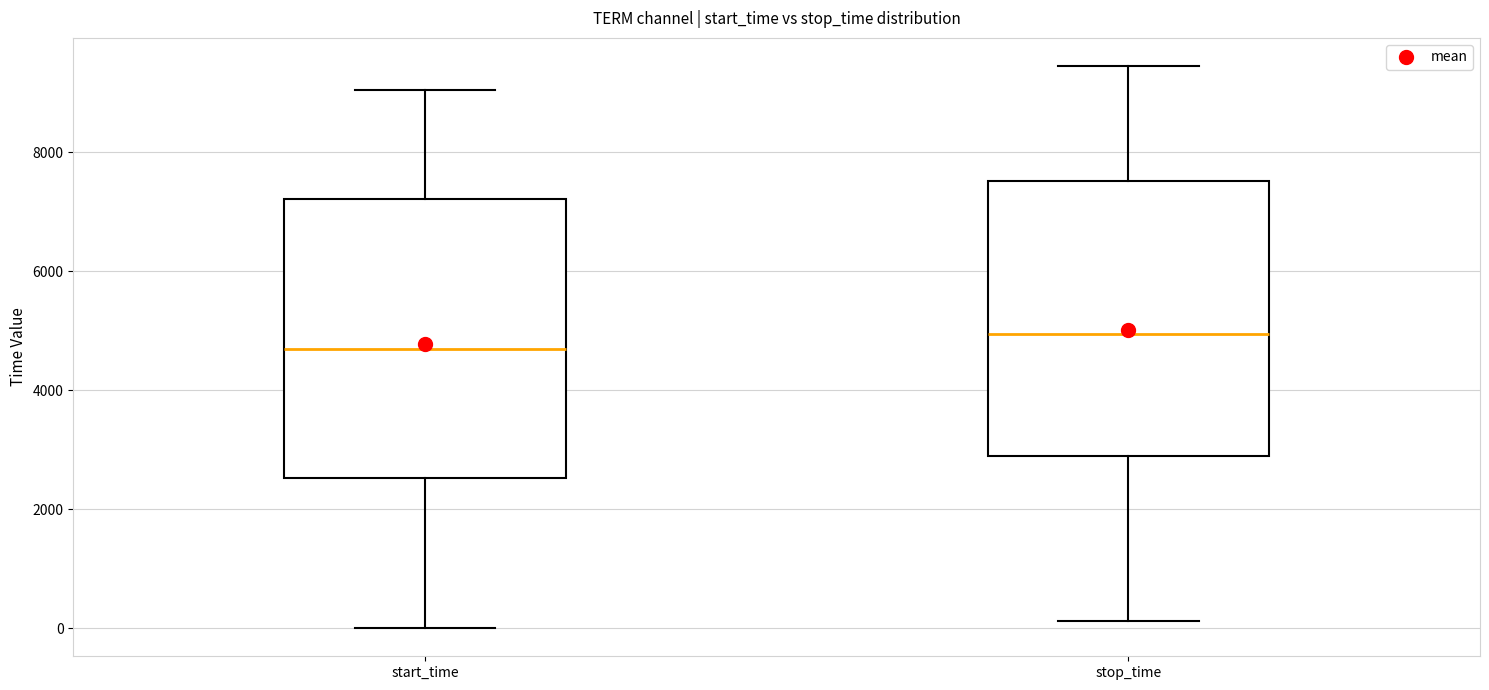

Reading left to right, read every box against the y-axis: the position of its median line, the range the box covers, and the ends of its whiskers. The values are not printed on the chart, so give them approximately, as read against the axis.

start_time: median 4600, box 2600 to 7200, whiskers 0 to 9000
stop_time: median 5000, box 3000 to 7600, whiskers 200 to 9400